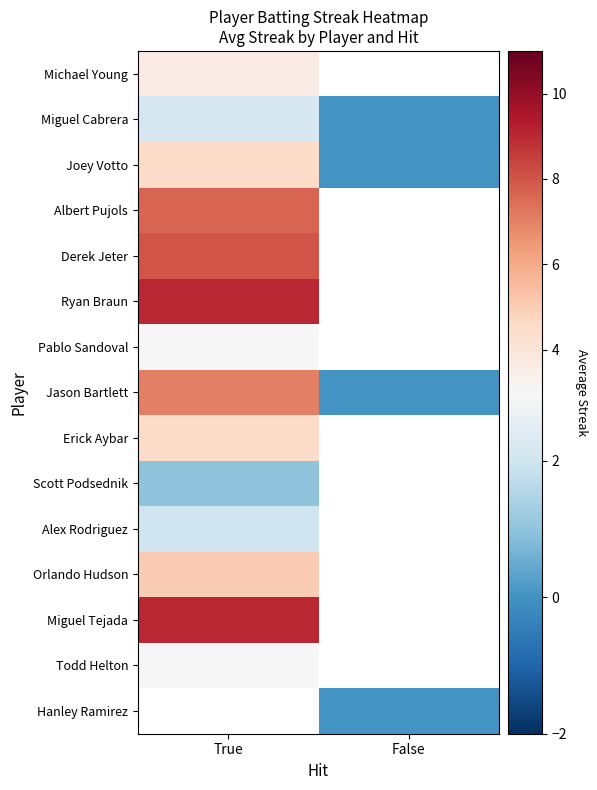

At which label is Pablo Sandoval closest to 3?

True